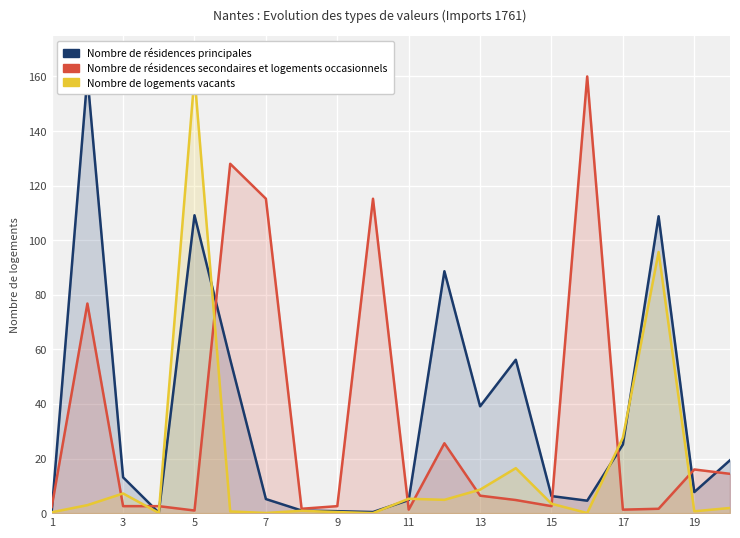

What are all the series names shown in the legend?

Nombre de résidences principales, Nombre de résidences secondaires et logements occasionnels, Nombre de logements vacants